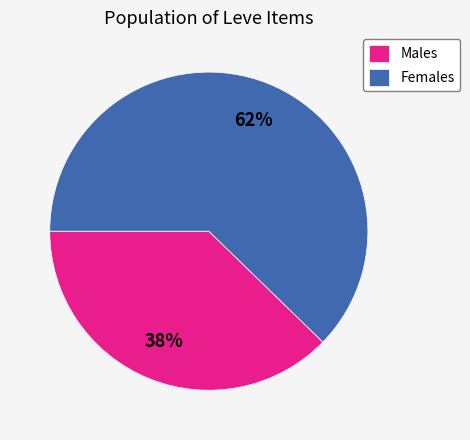

The Females slice represents 72% of the pie. True or false?

False